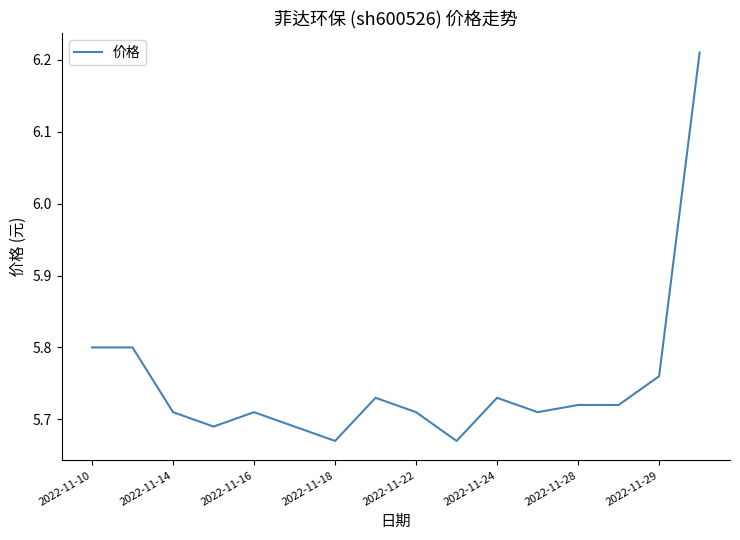

How many lines are shown in the chart?

1